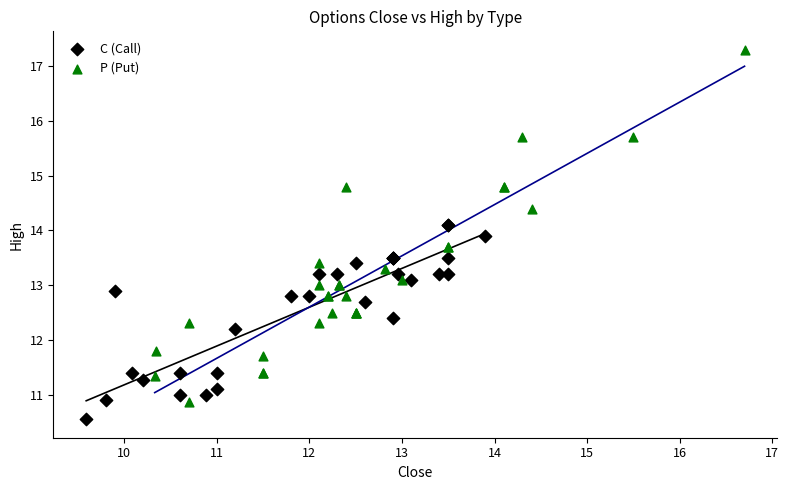

Which series reaches the maximum Y coordinate?

P (Put)